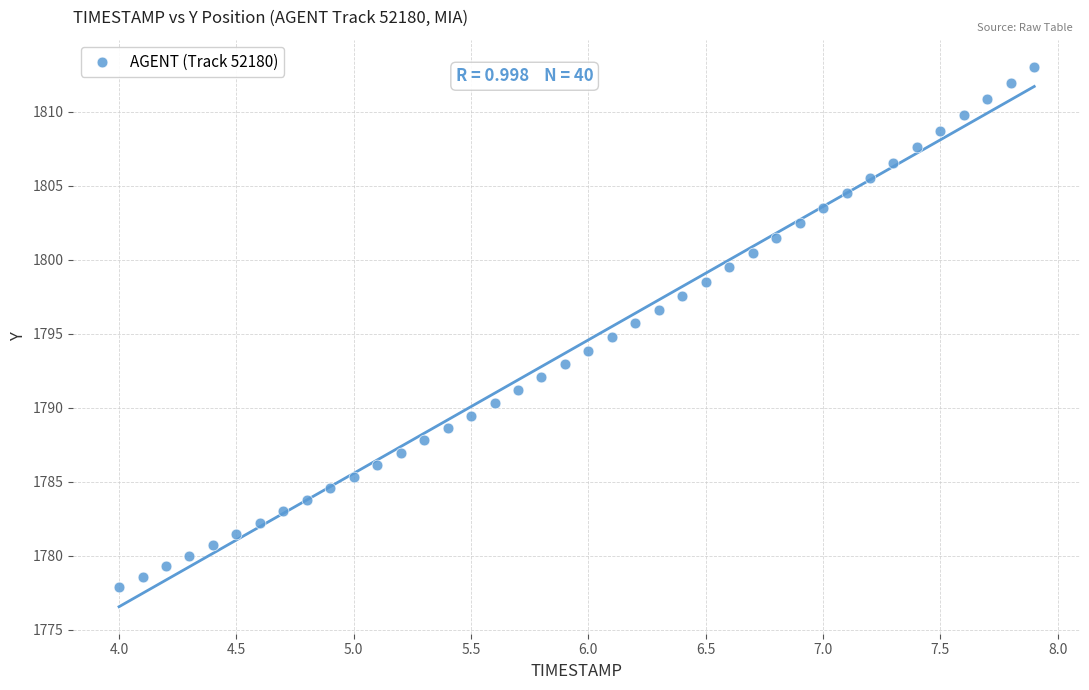

What is the range of X values (max minus min)?

3.9